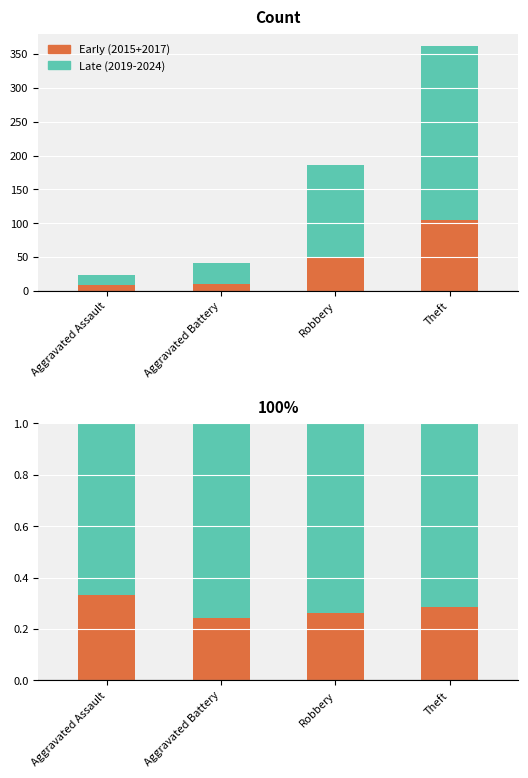

At how many categories does at least one series exceed 0?

4